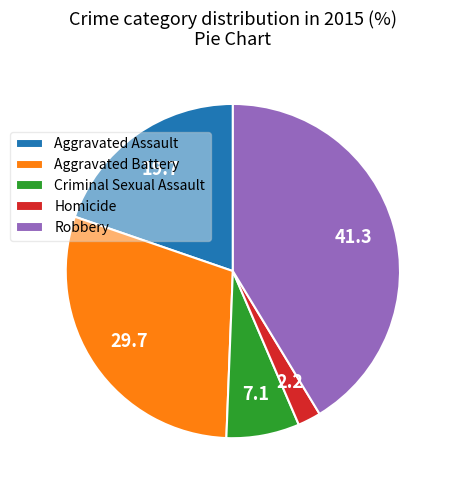

Rank the categories by value from lowest to highest.

Homicide, Criminal Sexual Assault, Aggravated Assault, Aggravated Battery, Robbery